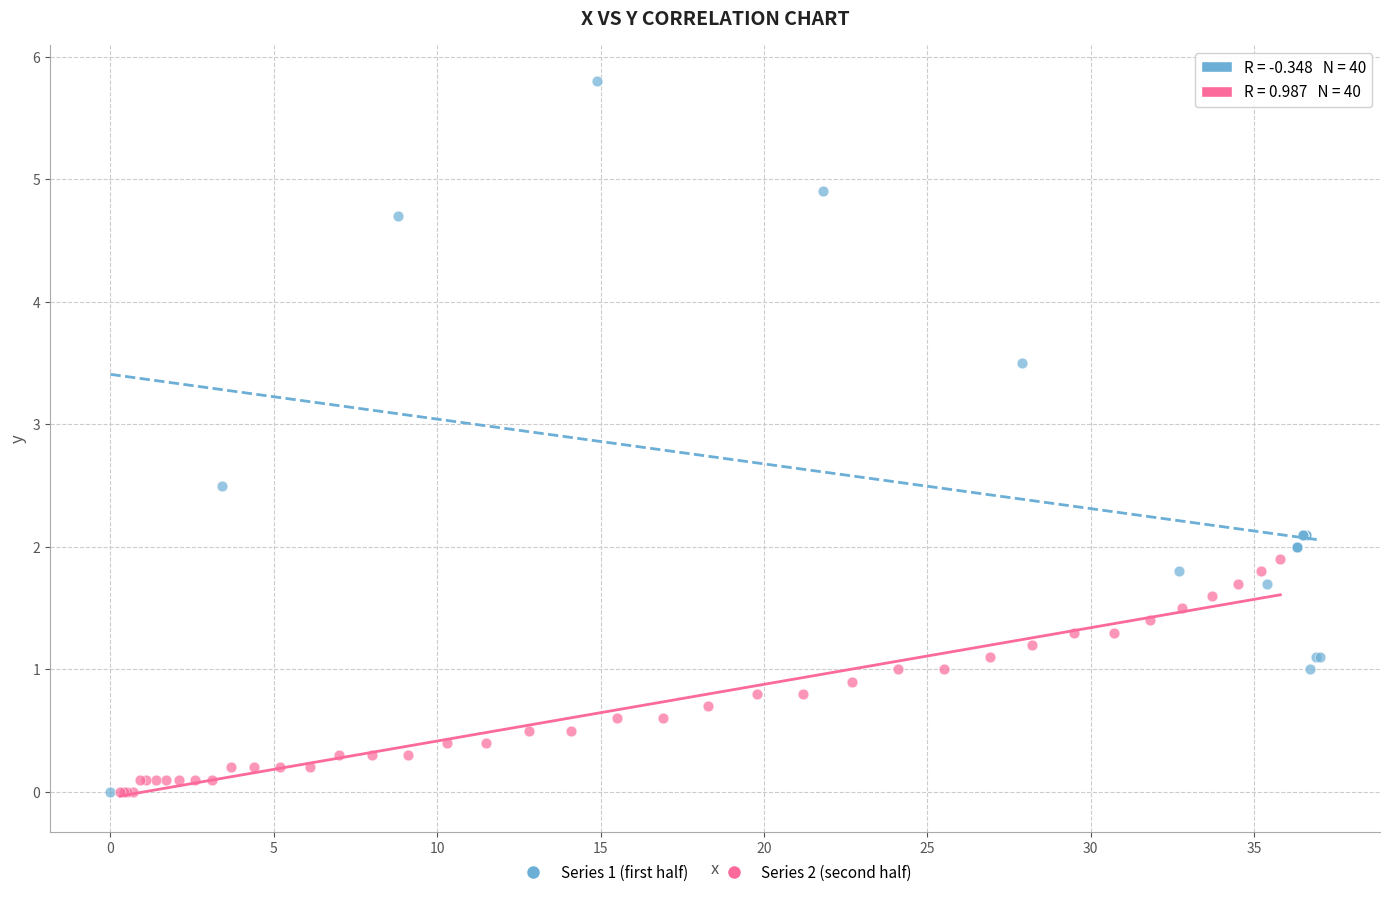

Which series has the largest Y range (max minus min)?

Series 1 (first half)